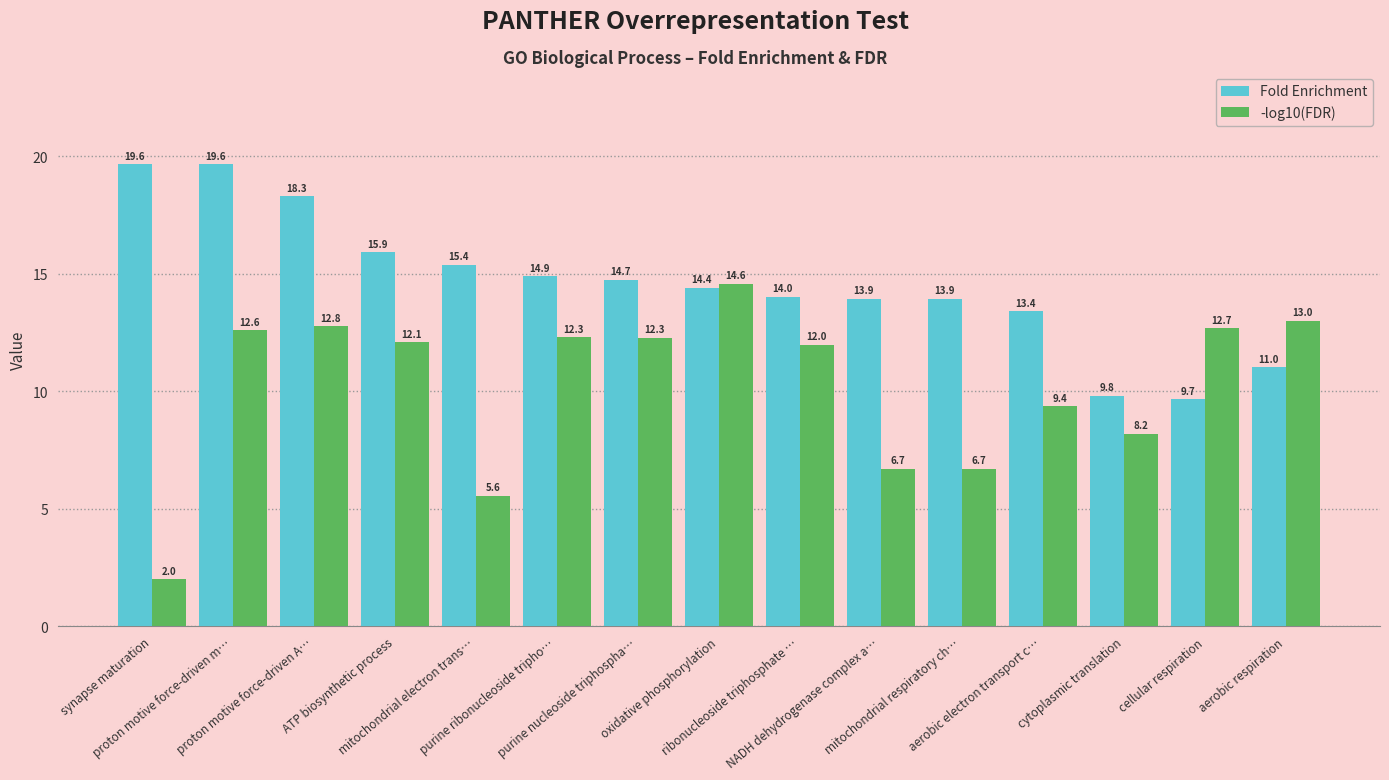

Where is Fold Enrichment nearest to the value 14?

ribonucleoside triphosphate …